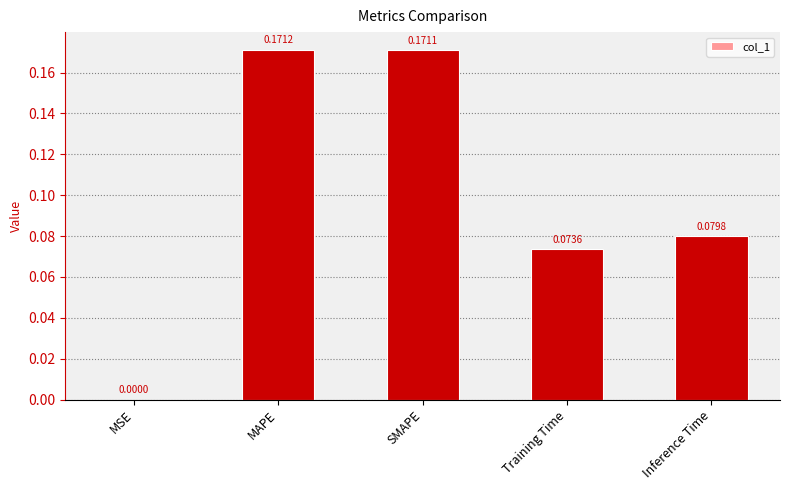

Between SMAPE and Inference Time, which is larger?

SMAPE